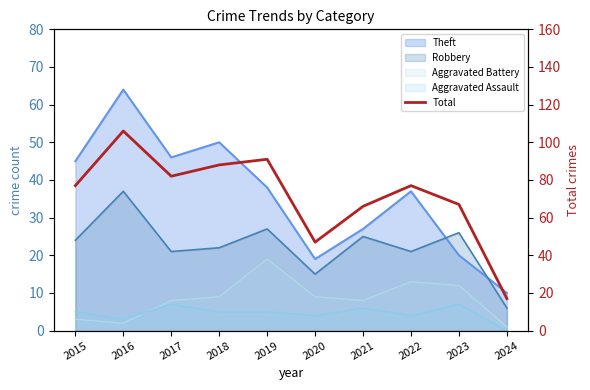

Where is the first local maximum?

2016